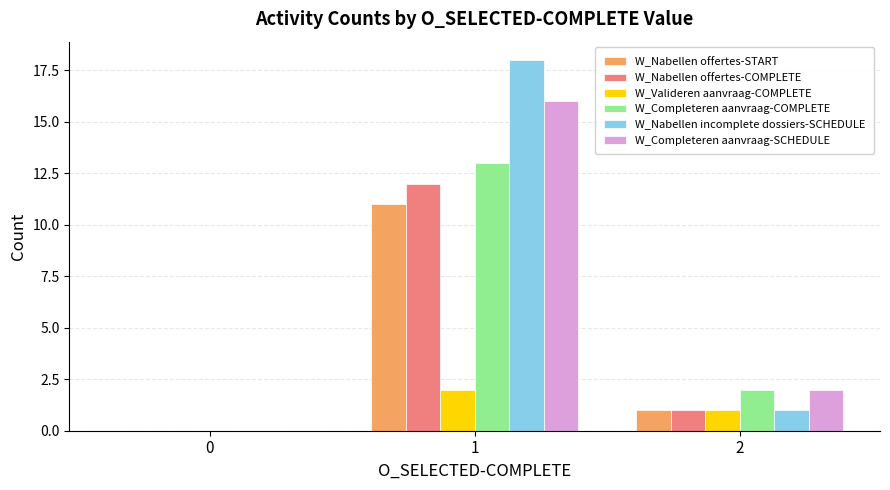

How many positive values does the W_Nabellen incomplete dossiers-SCHEDULE series have?

2